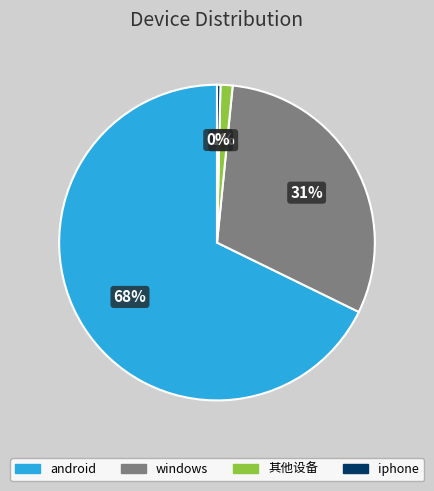

Which has a higher value, iphone or windows?

windows